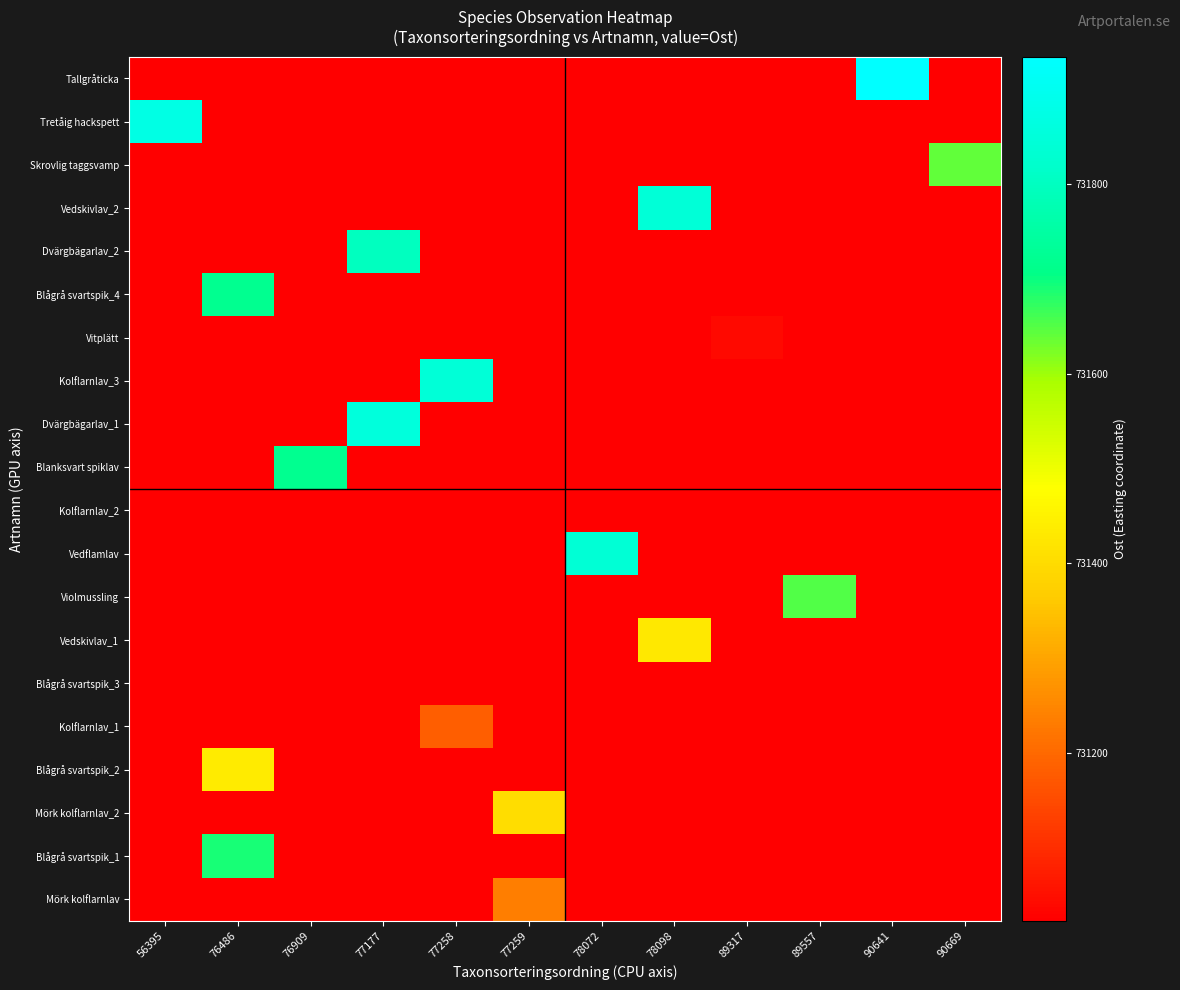

Reading left to right, transcribe all the data shown in this chart.

row_0: 56395=731022.6	76486=731022.6	76909=731022.6	77177=731022.6	77258=731022.6	77259=731235.8	78072=731022.6	78098=731022.6	89317=731022.6	89557=731022.6	90641=731022.6	90669=731022.6
row_1: 56395=731022.6	76486=731689.3	76909=731022.6	77177=731022.6	77258=731022.6	77259=731022.6	78072=731022.6	78098=731022.6	89317=731022.6	89557=731022.6	90641=731022.6	90669=731022.6
row_2: 56395=731022.6	76486=731022.6	76909=731022.6	77177=731022.6	77258=731022.6	77259=731403.1	78072=731022.6	78098=731022.6	89317=731022.6	89557=731022.6	90641=731022.6	90669=731022.6
row_3: 56395=731022.6	76486=731432.5	76909=731022.6	77177=731022.6	77258=731022.6	77259=731022.6	78072=731022.6	78098=731022.6	89317=731022.6	89557=731022.6	90641=731022.6	90669=731022.6
row_4: 56395=731022.6	76486=731022.6	76909=731022.6	77177=731022.6	77258=731182.4	77259=731022.6	78072=731022.6	78098=731022.6	89317=731022.6	89557=731022.6	90641=731022.6	90669=731022.6
row_5: 56395=731022.6	76486=731022.6	76909=731022.6	77177=731022.6	77258=731022.6	77259=731022.6	78072=731022.6	78098=731022.6	89317=731022.6	89557=731022.6	90641=731022.6	90669=731022.6
row_6: 56395=731022.6	76486=731022.6	76909=731022.6	77177=731022.6	77258=731022.6	77259=731022.6	78072=731022.6	78098=731427.5	89317=731022.6	89557=731022.6	90641=731022.6	90669=731022.6
row_7: 56395=731022.6	76486=731022.6	76909=731022.6	77177=731022.6	77258=731022.6	77259=731022.6	78072=731022.6	78098=731022.6	89317=731022.6	89557=731649.9	90641=731022.6	90669=731022.6
row_8: 56395=731022.6	76486=731022.6	76909=731022.6	77177=731022.6	77258=731022.6	77259=731022.6	78072=731839.0	78098=731022.6	89317=731022.6	89557=731022.6	90641=731022.6	90669=731022.6
row_9: 56395=731022.6	76486=731022.6	76909=731022.6	77177=731022.6	77258=731022.6	77259=731022.6	78072=731022.6	78098=731022.6	89317=731022.6	89557=731022.6	90641=731022.6	90669=731022.6
row_10: 56395=731022.6	76486=731022.6	76909=731718.1	77177=731022.6	77258=731022.6	77259=731022.6	78072=731022.6	78098=731022.6	89317=731022.6	89557=731022.6	90641=731022.6	90669=731022.6
row_11: 56395=731022.6	76486=731022.6	76909=731022.6	77177=731854.4	77258=731022.6	77259=731022.6	78072=731022.6	78098=731022.6	89317=731022.6	89557=731022.6	90641=731022.6	90669=731022.6
row_12: 56395=731022.6	76486=731022.6	76909=731022.6	77177=731022.6	77258=731842.2	77259=731022.6	78072=731022.6	78098=731022.6	89317=731022.6	89557=731022.6	90641=731022.6	90669=731022.6
row_13: 56395=731022.6	76486=731022.6	76909=731022.6	77177=731022.6	77258=731022.6	77259=731022.6	78072=731022.6	78098=731022.6	89317=731037.5	89557=731022.6	90641=731022.6	90669=731022.6
row_14: 56395=731022.6	76486=731718.1	76909=731022.6	77177=731022.6	77258=731022.6	77259=731022.6	78072=731022.6	78098=731022.6	89317=731022.6	89557=731022.6	90641=731022.6	90669=731022.6
row_15: 56395=731022.6	76486=731022.6	76909=731022.6	77177=731797.0	77258=731022.6	77259=731022.6	78072=731022.6	78098=731022.6	89317=731022.6	89557=731022.6	90641=731022.6	90669=731022.6
row_16: 56395=731022.6	76486=731022.6	76909=731022.6	77177=731022.6	77258=731022.6	77259=731022.6	78072=731022.6	78098=731842.2	89317=731022.6	89557=731022.6	90641=731022.6	90669=731022.6
row_17: 56395=731022.6	76486=731022.6	76909=731022.6	77177=731022.6	77258=731022.6	77259=731022.6	78072=731022.6	78098=731022.6	89317=731022.6	89557=731022.6	90641=731022.6	90669=731639.1
row_18: 56395=731870.5	76486=731022.6	76909=731022.6	77177=731022.6	77258=731022.6	77259=731022.6	78072=731022.6	78098=731022.6	89317=731022.6	89557=731022.6	90641=731022.6	90669=731022.6
row_19: 56395=731022.6	76486=731022.6	76909=731022.6	77177=731022.6	77258=731022.6	77259=731022.6	78072=731022.6	78098=731022.6	89317=731022.6	89557=731022.6	90641=731934.4	90669=731022.6